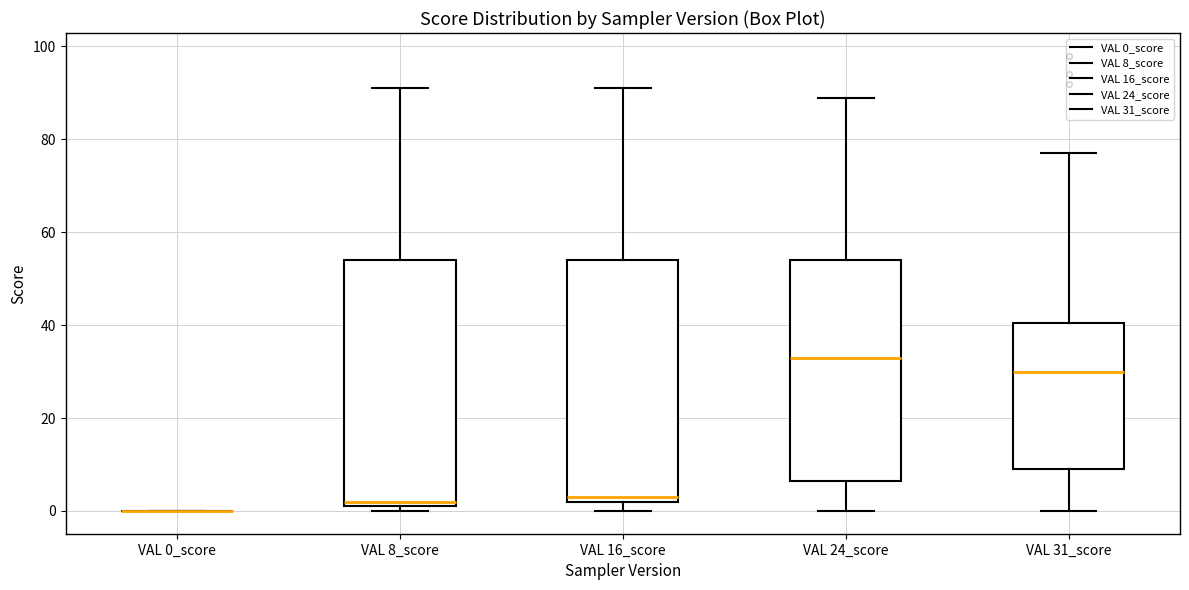

Reading left to right, read every box against the y-axis: the position of its median line, the range the box covers, and the ends of its whiskers. The values are not printed on the chart, so give them approximately, as read against the axis.

VAL 0_score: box collapsed to a line at 0, whiskers 0 to 0
VAL 8_score: median 2 (just above the box's lower edge), box 2 to 54, whiskers 0 to 92
VAL 16_score: median 4, box 2 to 54, whiskers 0 to 92
VAL 24_score: median 34, box 6 to 54, whiskers 0 to 90
VAL 31_score: median 30, box 10 to 40, whiskers 0 to 78